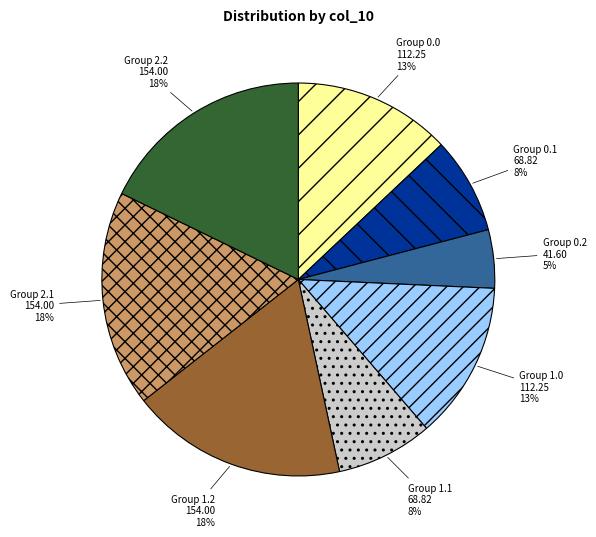

Is the sum of Group 2.1 and Group 0.1 greater than half?

No